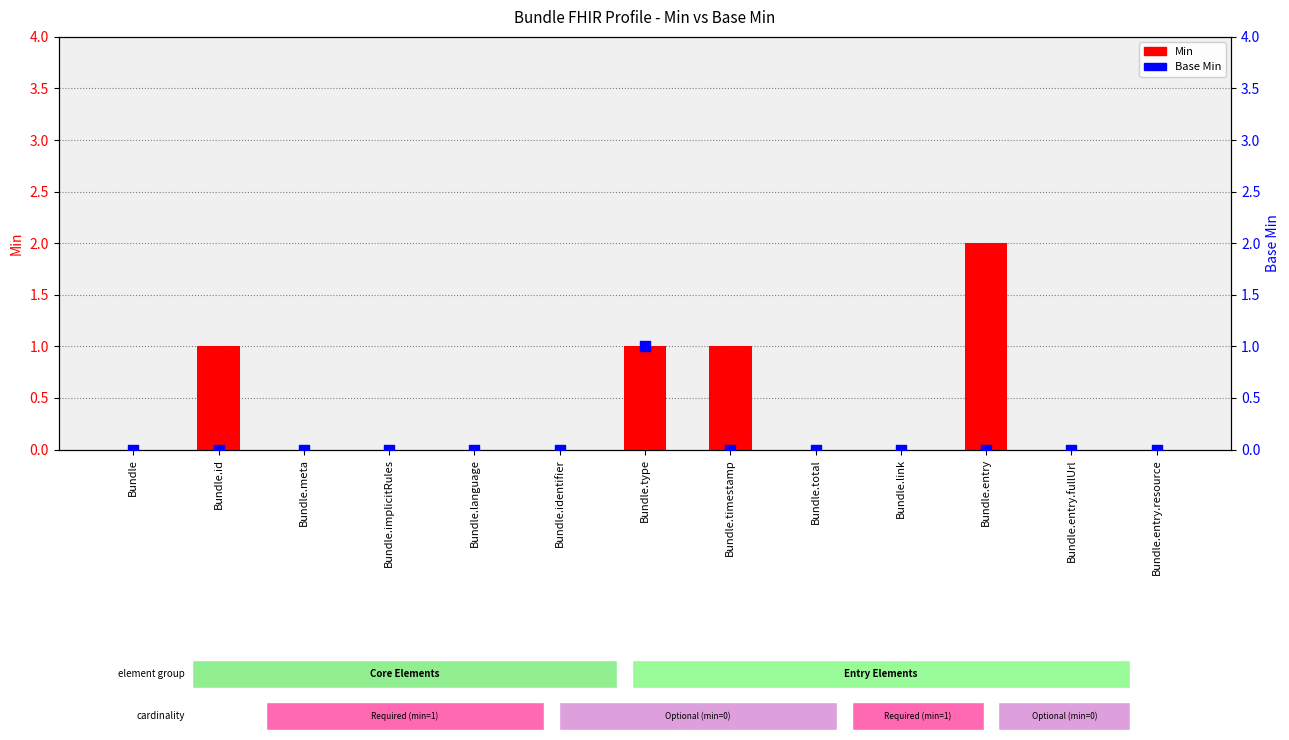

Which series contains the lowest Y value?

Min